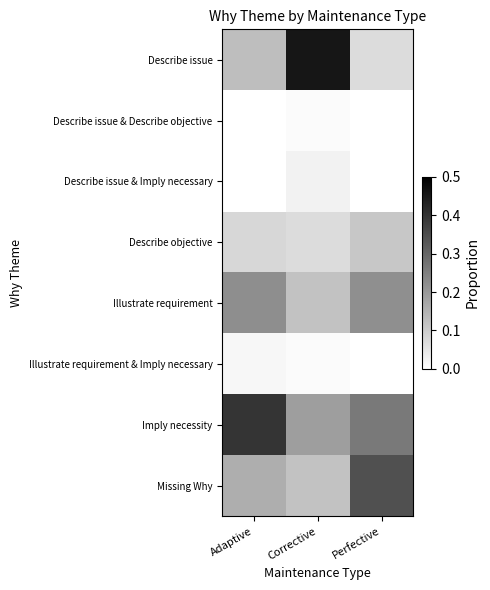

Which has a higher value, Adaptive or Perfective?

Adaptive